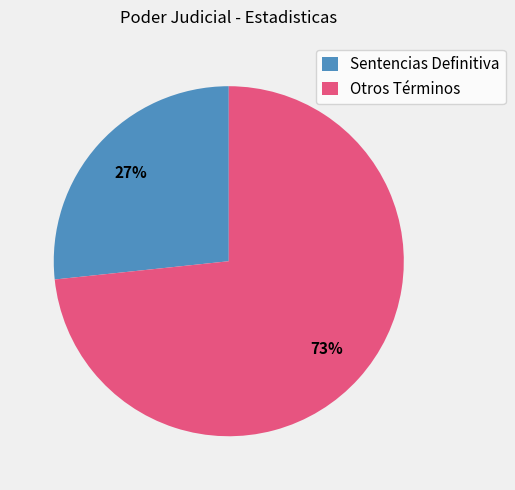

Combined, do Sentencias Definitiva and Otros Términos account for over 50%?

Yes